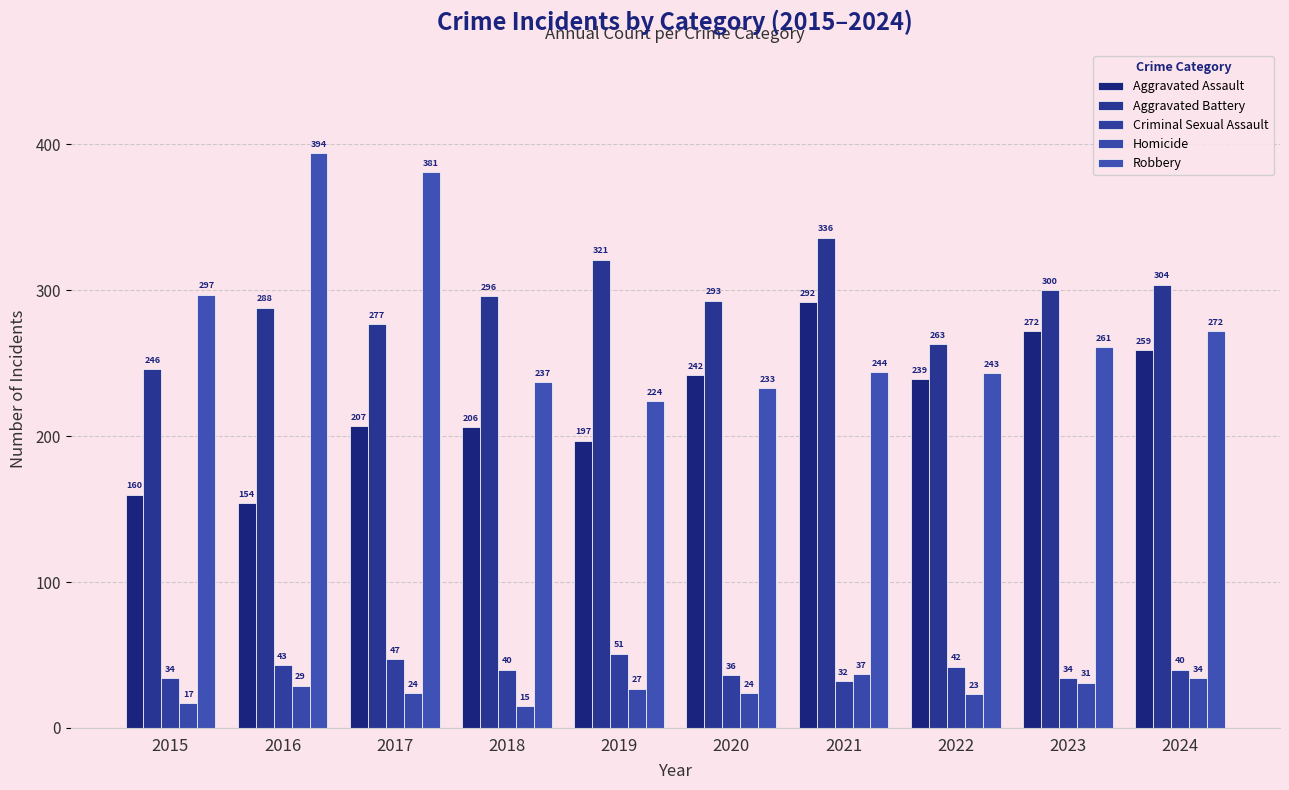

What is the difference between the Homicide values at 2019 and 2024?

7